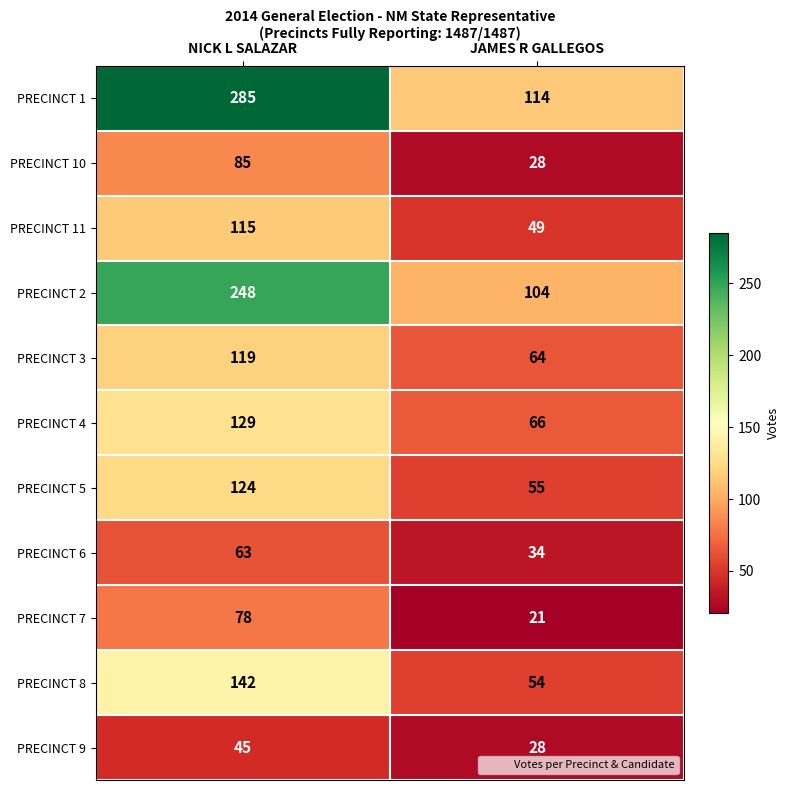

What is the greatest value displayed?

285